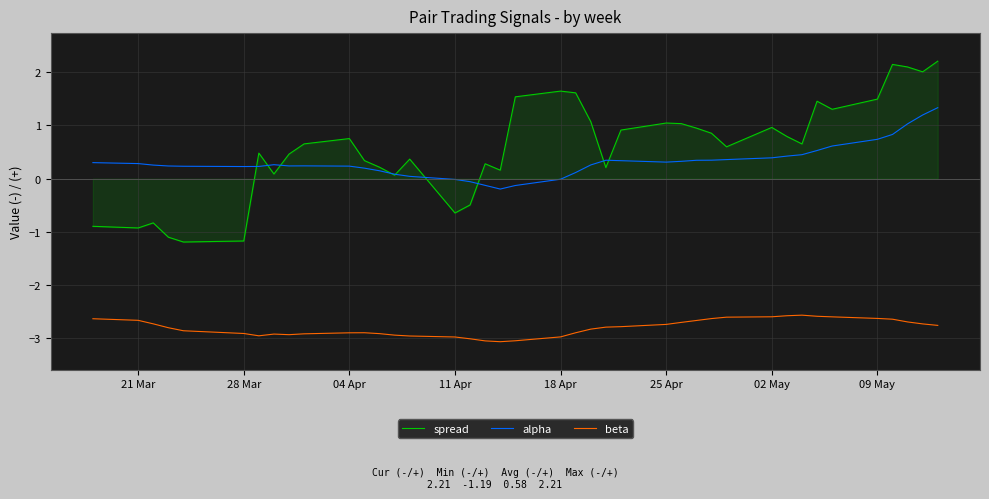

Which series has the largest range (max minus min)?

spread